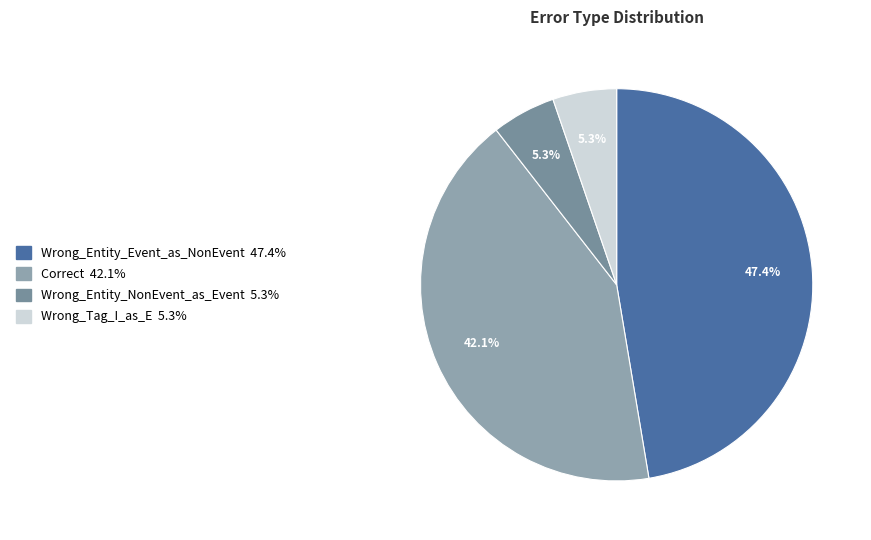

To the nearest percent, what is the difference between the largest and smallest slice percentages?

42%